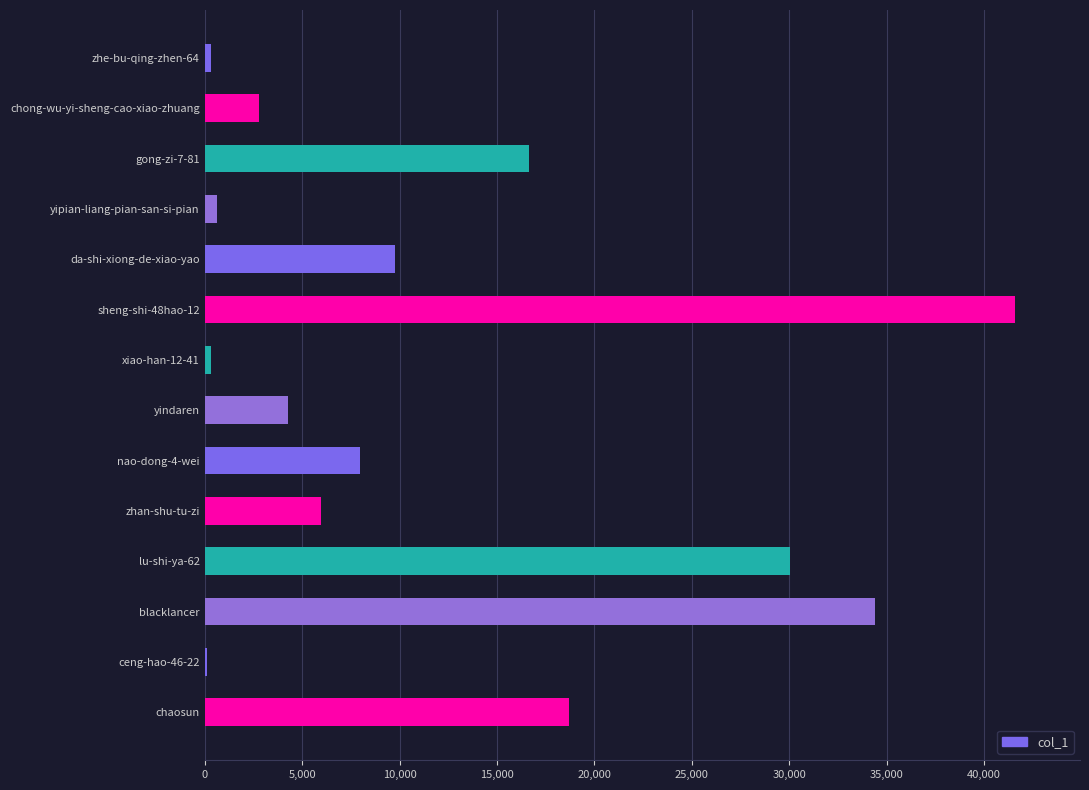

Is it true that the value at blacklancer is 34421?

True